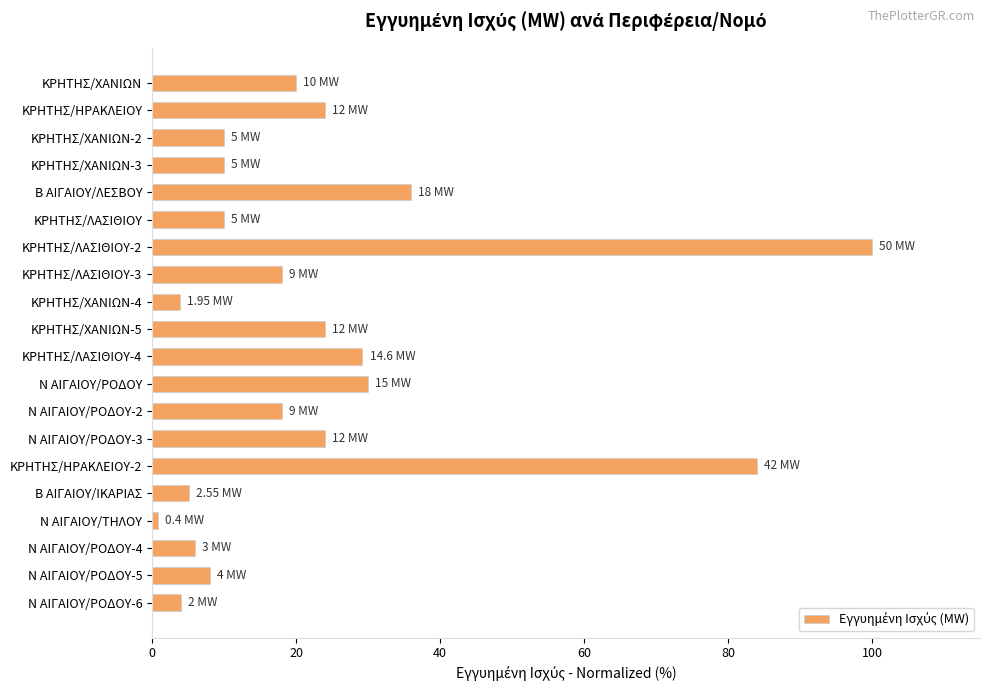

What is the minimum value shown in the chart?

0.8